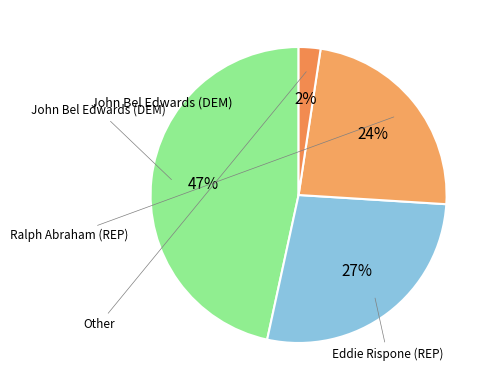

Count the number of slices in the pie.

4